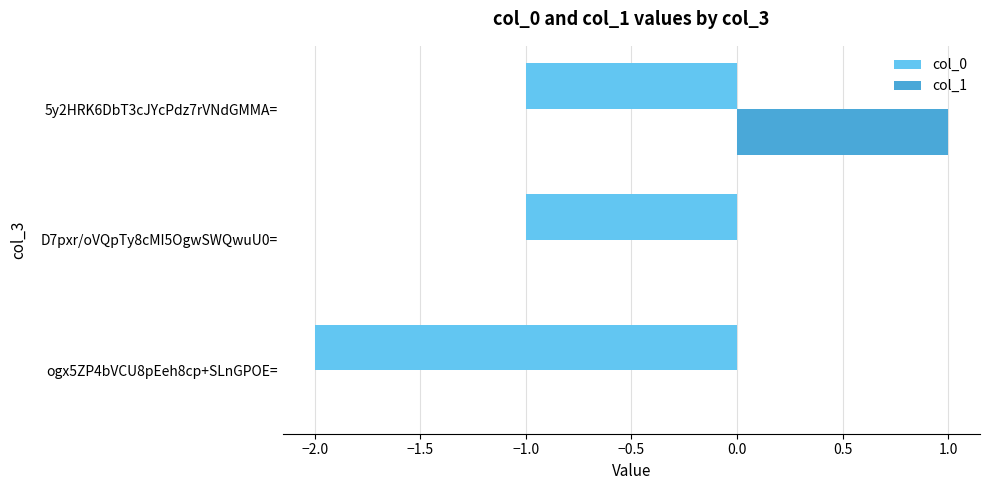

Which label corresponds to the largest value in the chart?

5y2HRK6DbT3cJYcPdz7rVNdGMMA=